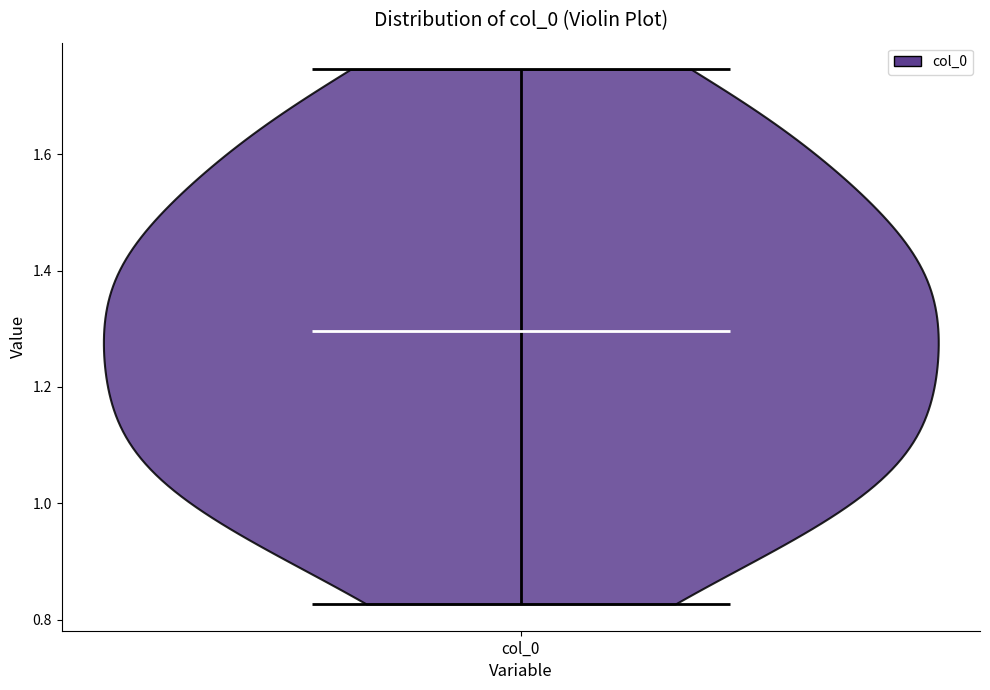

Read this violin plot against the y-axis: where its median line is, and the lowest and highest points the violin reaches. The values are not printed on the chart, so give them approximately, as read against the axis.

median line 1.30, lowest point 0.82, highest point 1.74